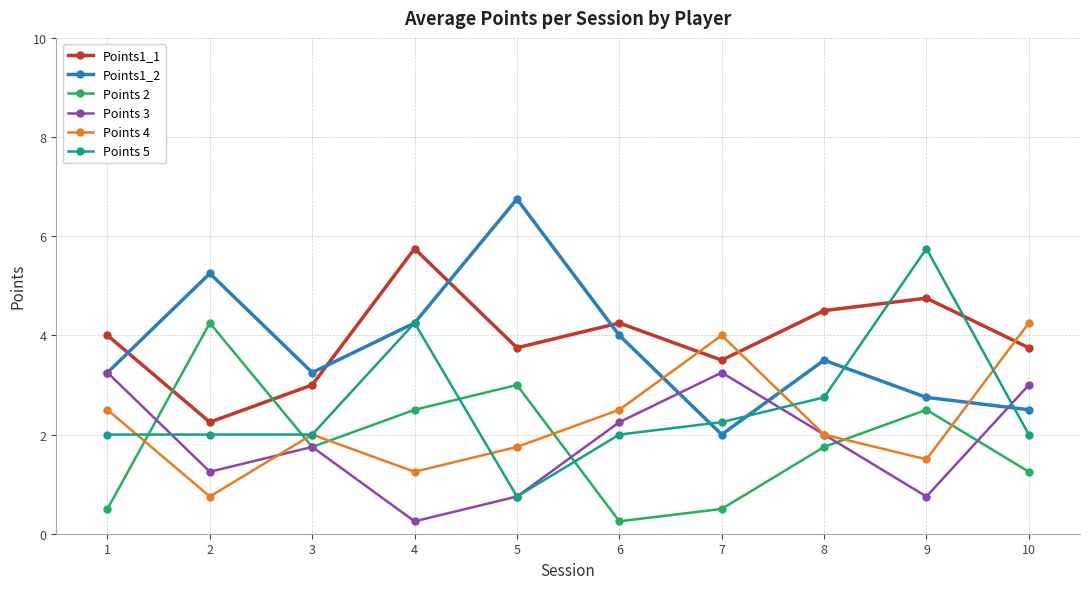

How many distinct data groups are displayed?

6